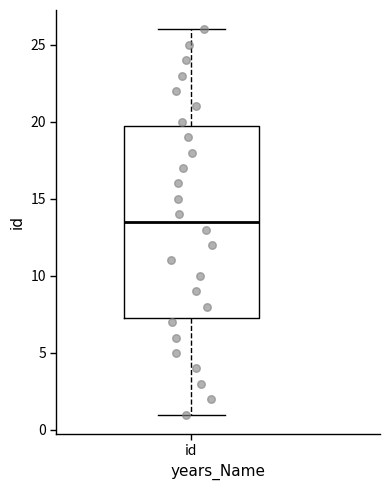

Where is the lower edge of the box for id on the y-axis? The values are not printed on the chart, so give them approximately, as read against the axis.

7.5